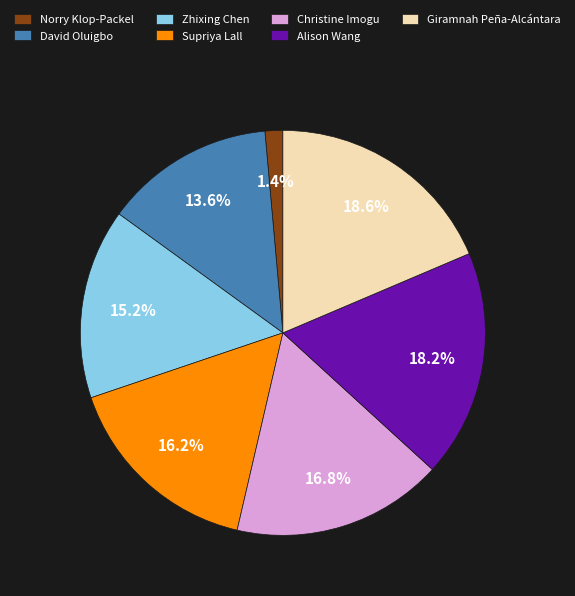

What is the smallest slice in the pie chart?

Norry Klop-Packel